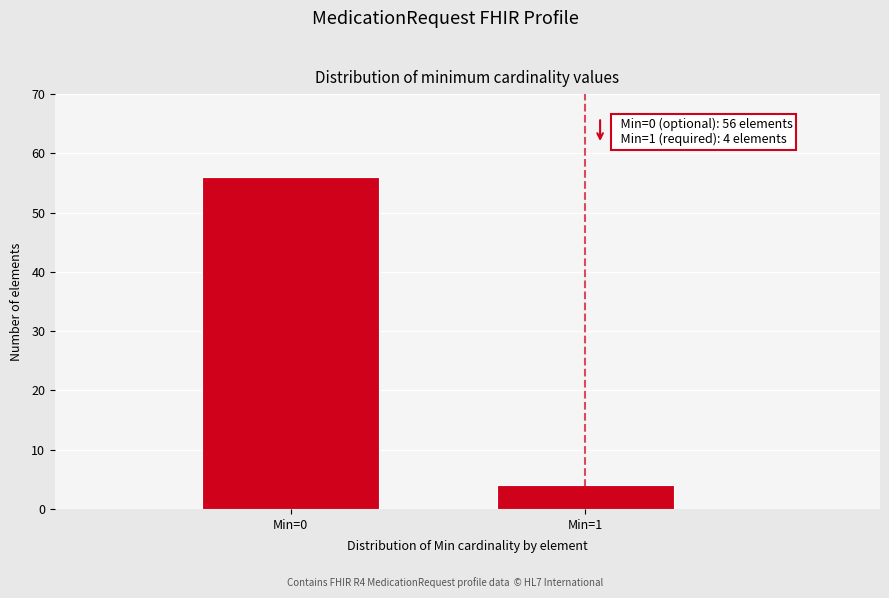

Reading left to right, transcribe all the data shown in this chart.

56	4